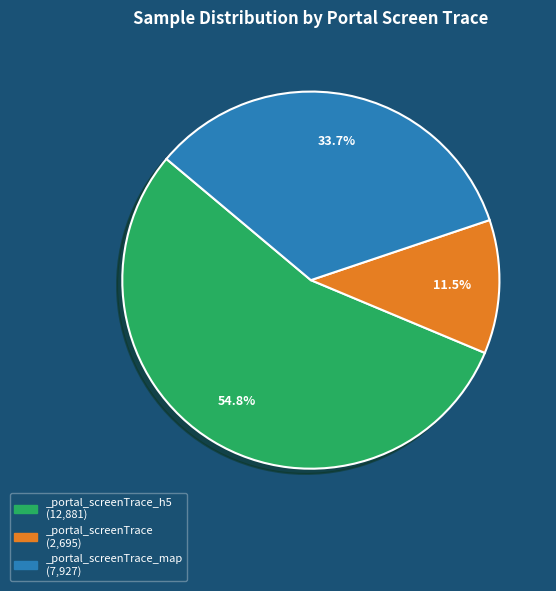

Which has a higher value, _portal_screenTrace_map (7,927) or _portal_screenTrace (2,695)?

_portal_screenTrace_map (7,927)